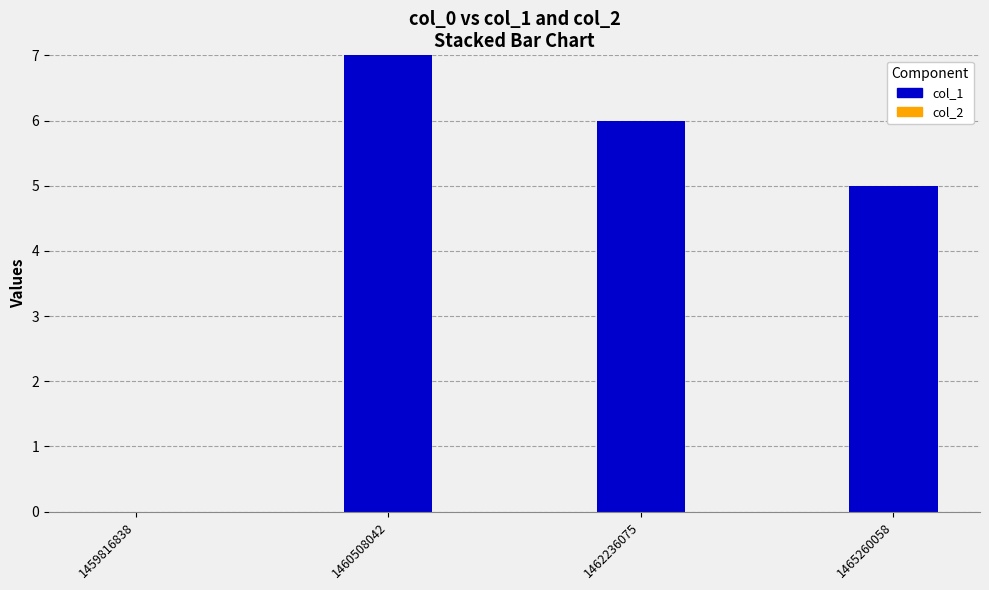

Reading left to right, transcribe all the data shown in this chart.

1459816838=0	1460508042=7	1462236075=6	1465260058=5